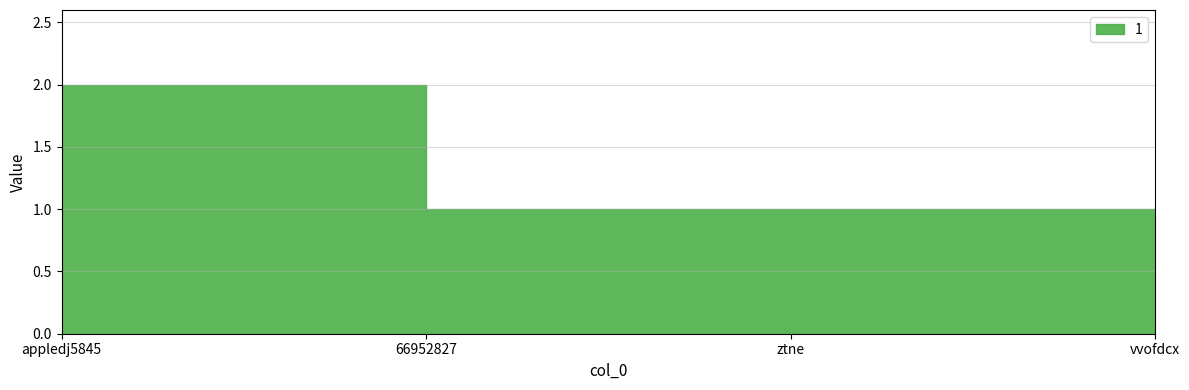

List the labels in order of value, smallest first.

66952827, ztne, vvofdcx, appledj5845